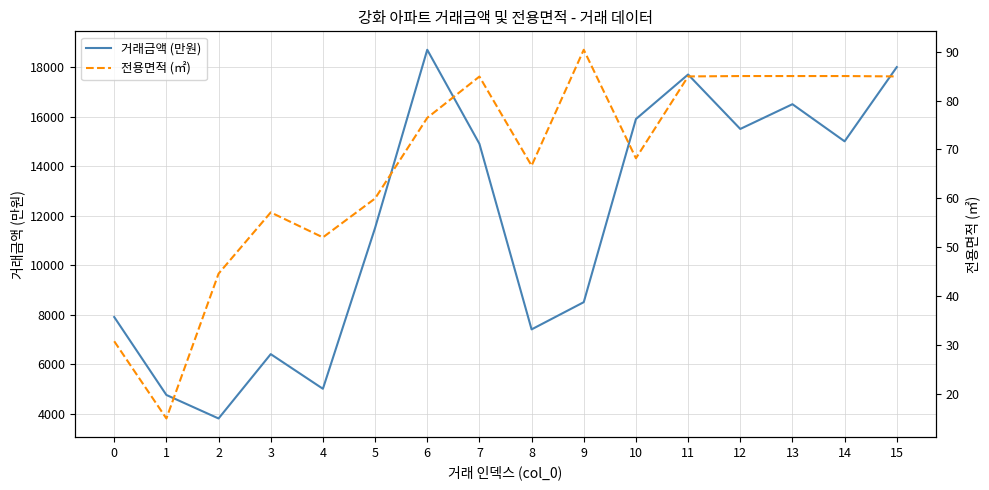

At which label is 전용면적 (㎡) closest to 52?

4